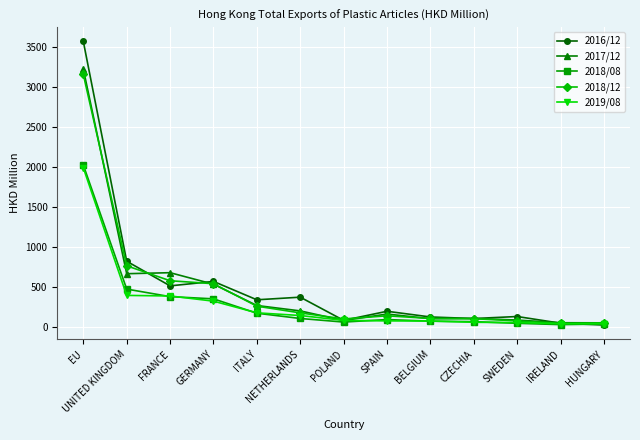

What is the difference between the maximum and minimum values in the 2018/12 series?

3116.8